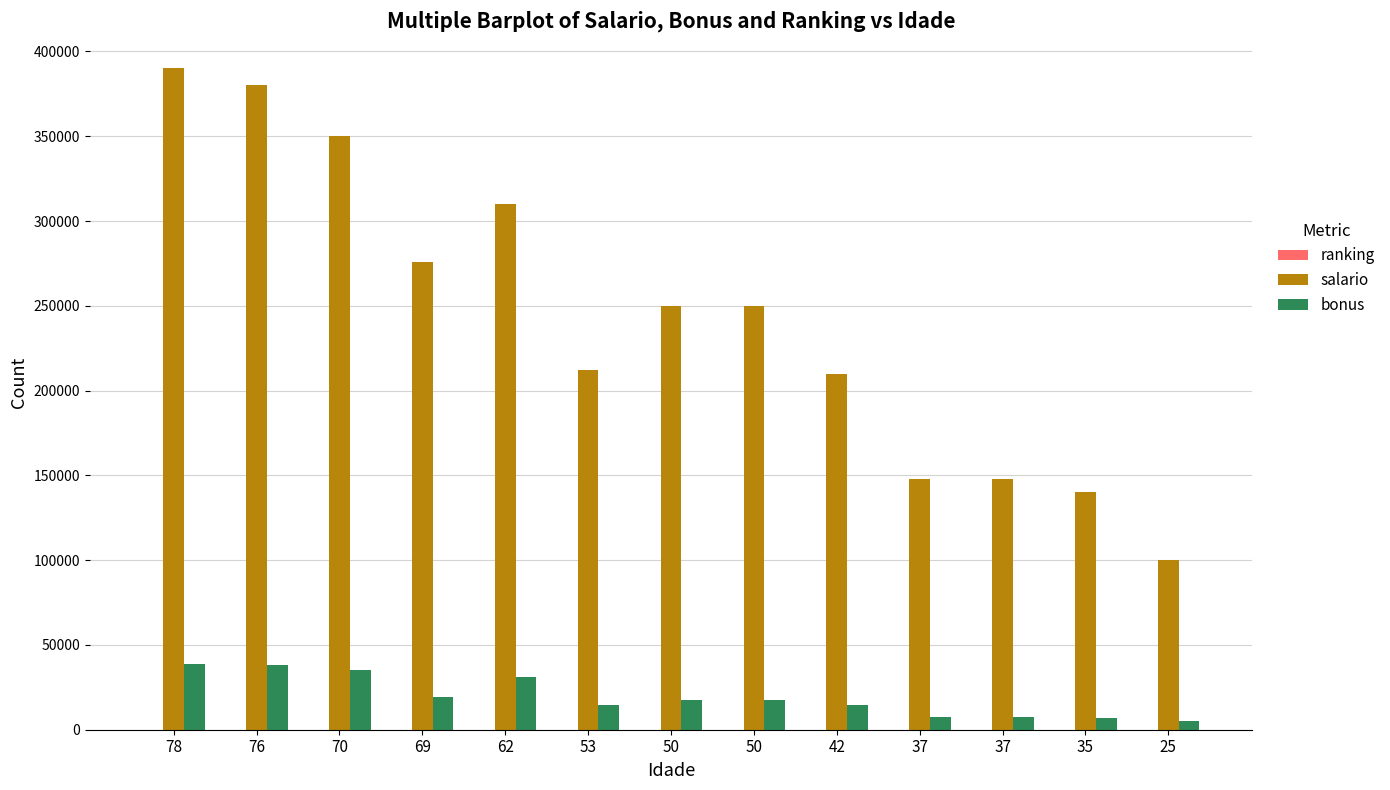

How many categories are shown in the chart?

13